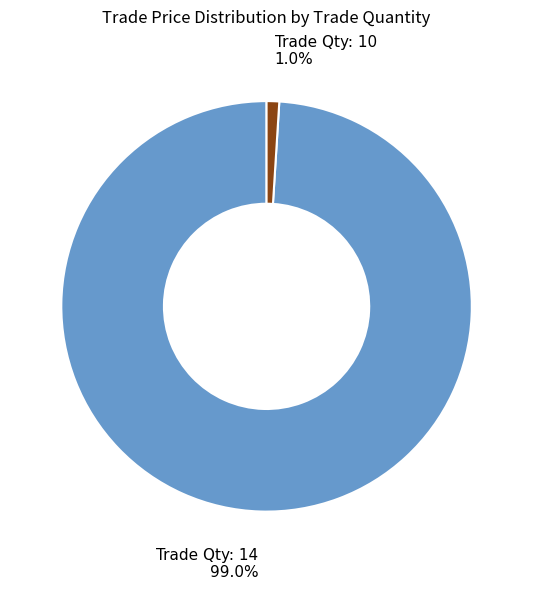

Which category has the smallest portion of the pie?

Trade Qty: 10